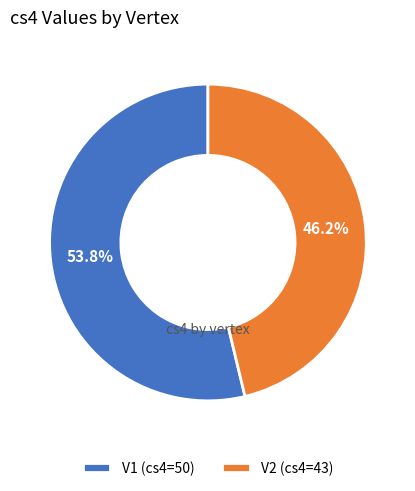

What is the smallest slice in the pie chart?

V2